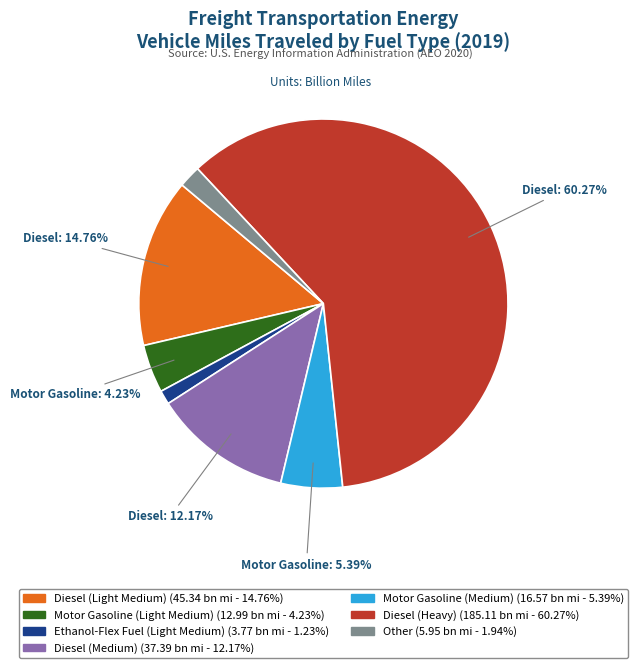

The Diesel (Medium) slice represents 12% of the pie. True or false?

True